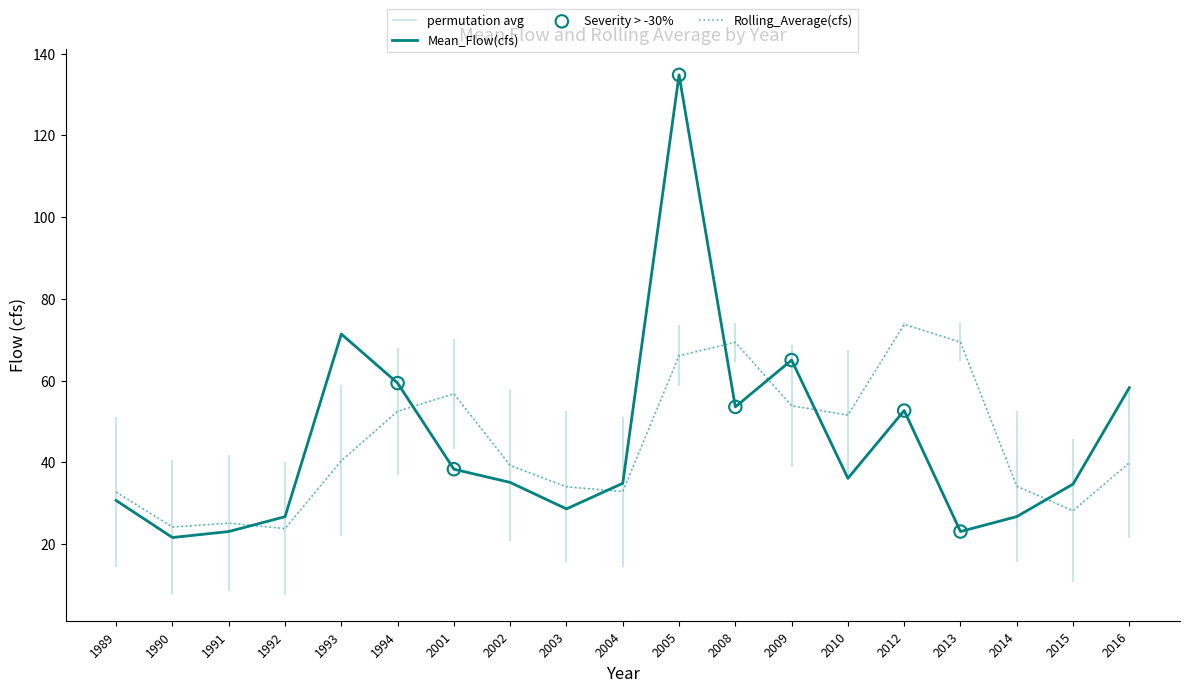

At how many categories does at least one series exceed 125?

1